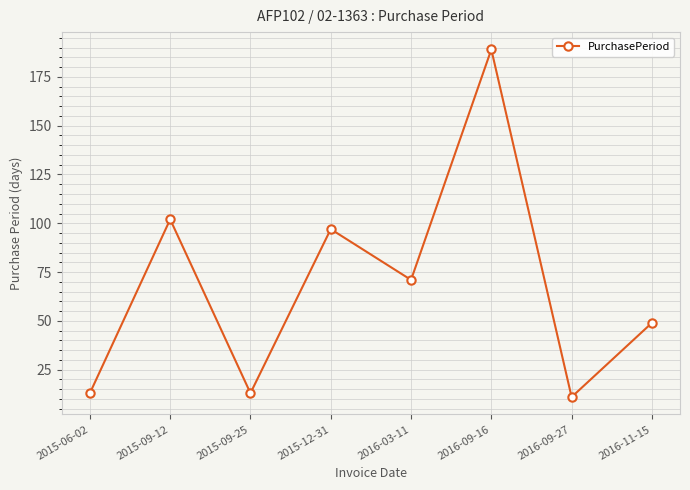

Where is the first local minimum?

2015-09-25